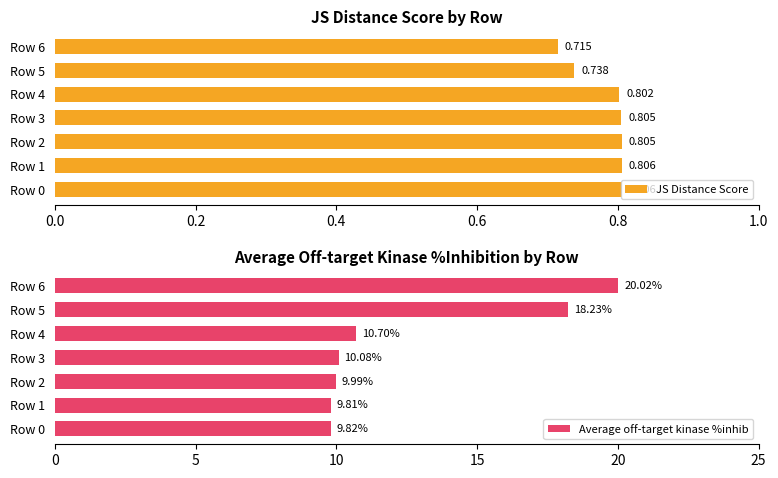

What is the average value of the Average off-target kinase %inhib series?

12.7